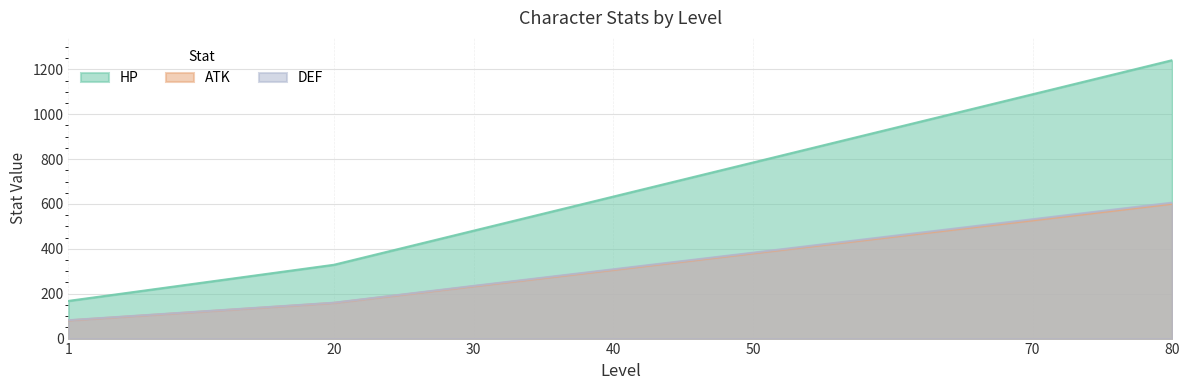

Which series changed the most between 1 and 70?

HP